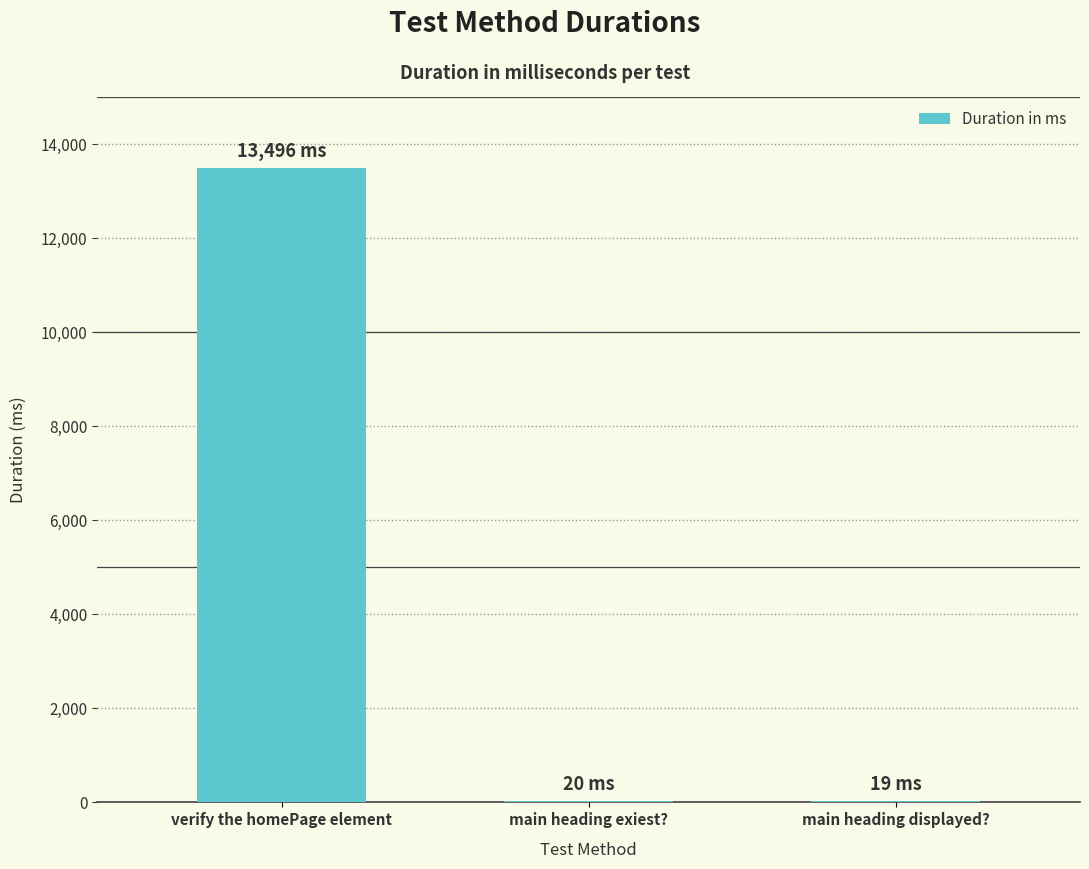

Where does the data first go above 20?

verify the homePage element